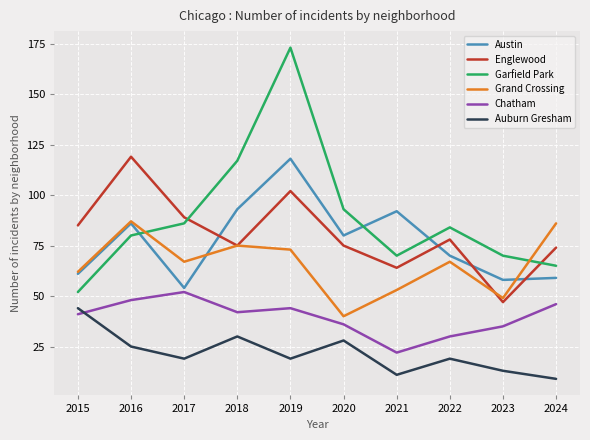

Reading left to right, what are all the values shown in this chart?

Austin: 61	86	54	93	118	80	92	70	58	59
Englewood: 85	119	89	75	102	75	64	78	47	74
Garfield Park: 52	80	86	117	173	93	70	84	70	65
Grand Crossing: 62	87	67	75	73	40	53	67	49	86
Chatham: 41	48	52	42	44	36	22	30	35	46
Auburn Gresham: 44	25	19	30	19	28	11	19	13	9